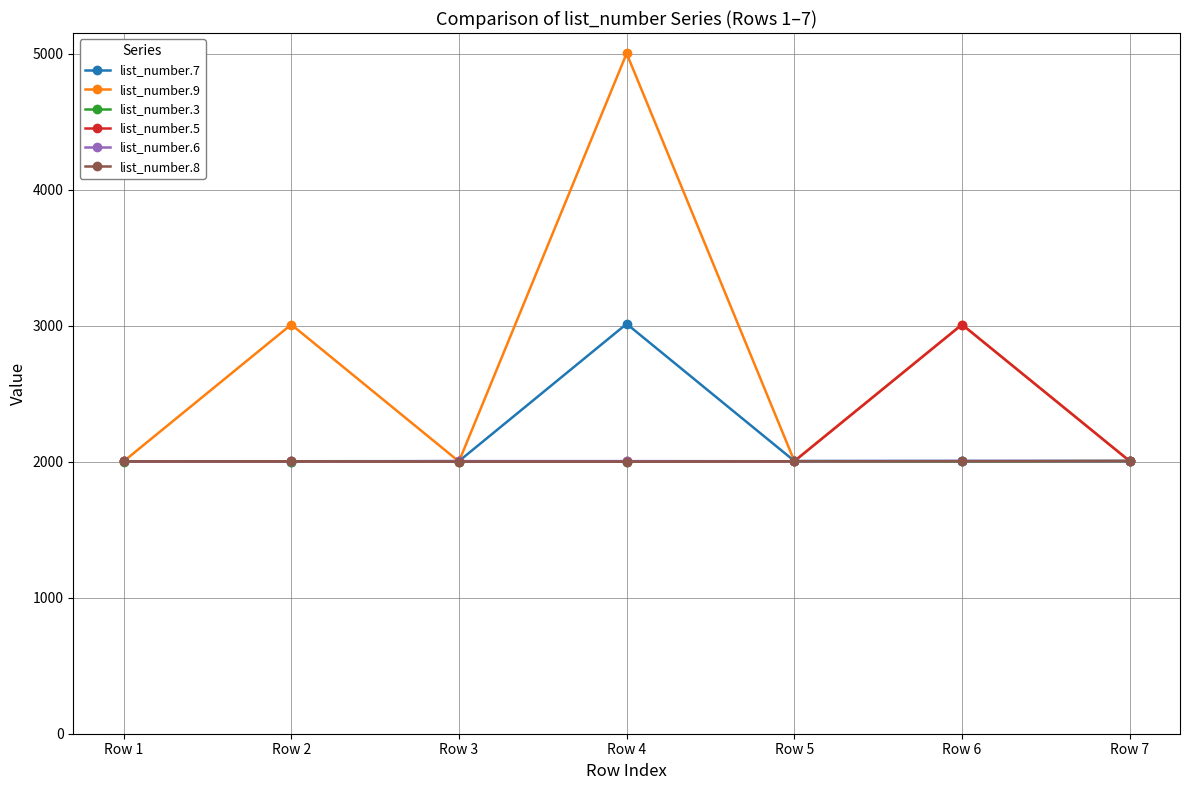

At how many categories does at least one series exceed 3422?

1